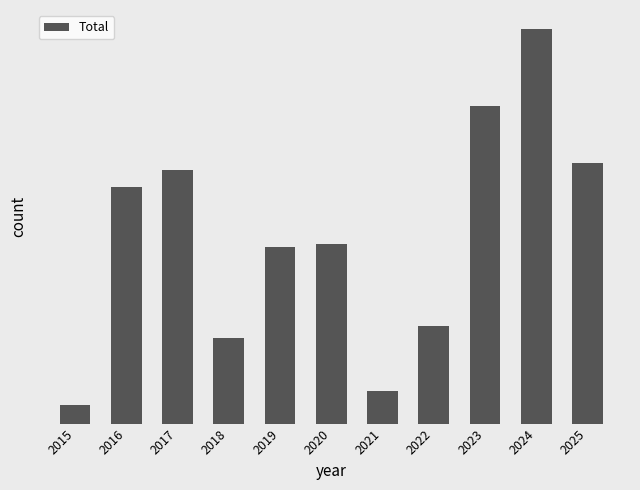

How many data points are less than 191?

5